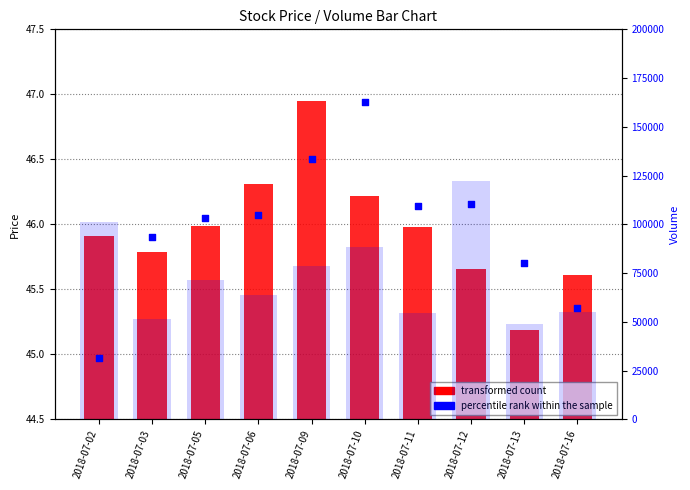

Which series has the largest total across all categories?

volume